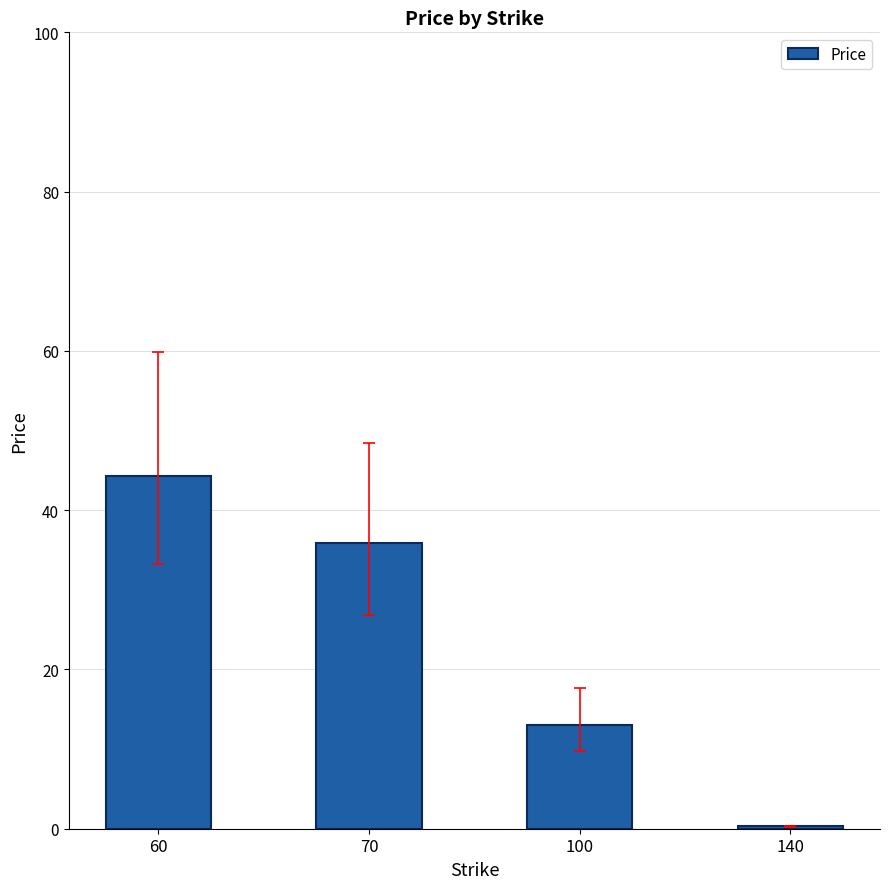

Which category has the highest value across all series?

60